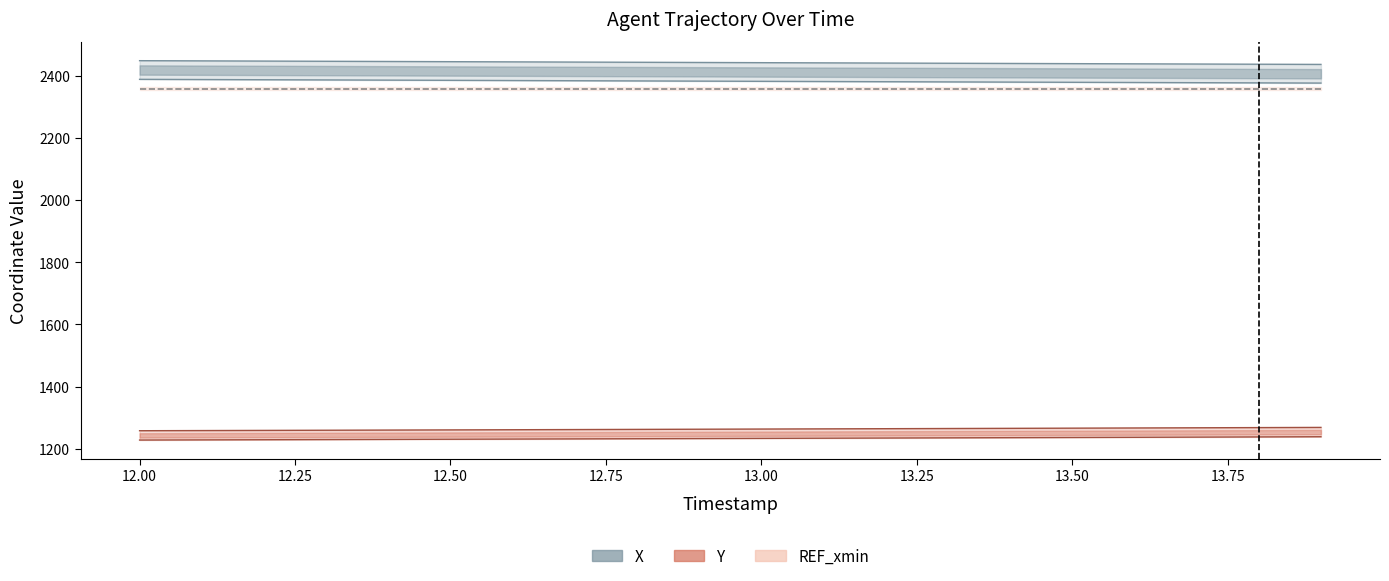

Which series has the widest spread of values?

X